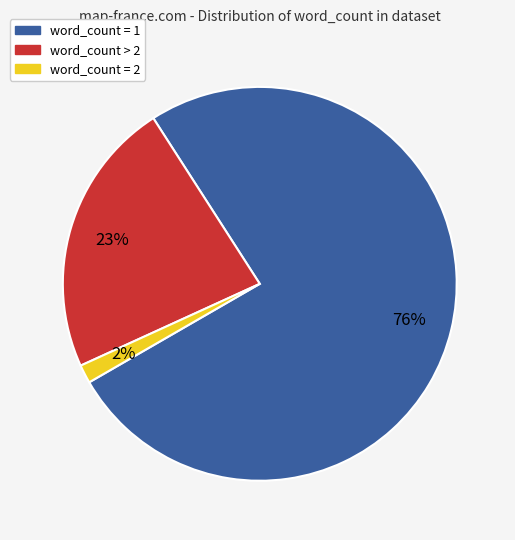

Is there any slice that represents more than half of the pie?

Yes